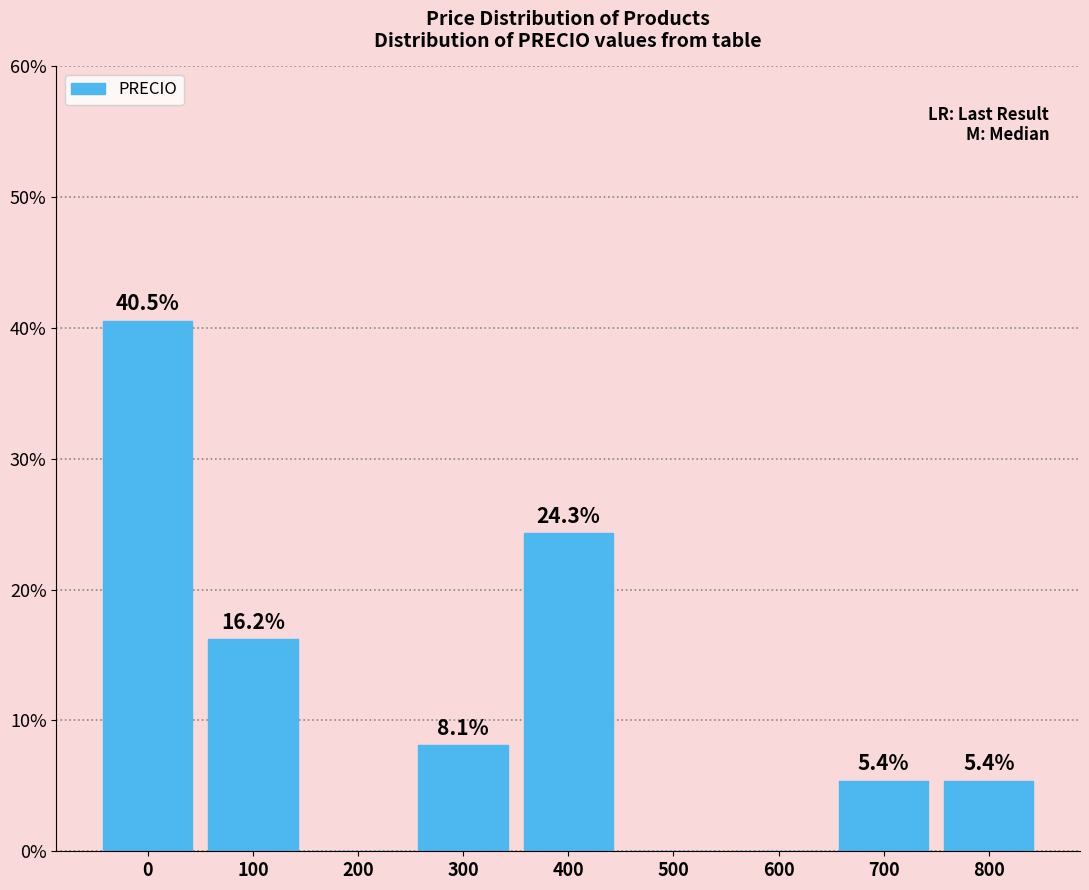

Reading left to right, what are all the values shown in this chart?

0=40.5	100=16.2	200=0.0	300=8.1	400=24.3	500=0.0	600=0.0	700=5.4	800=5.4